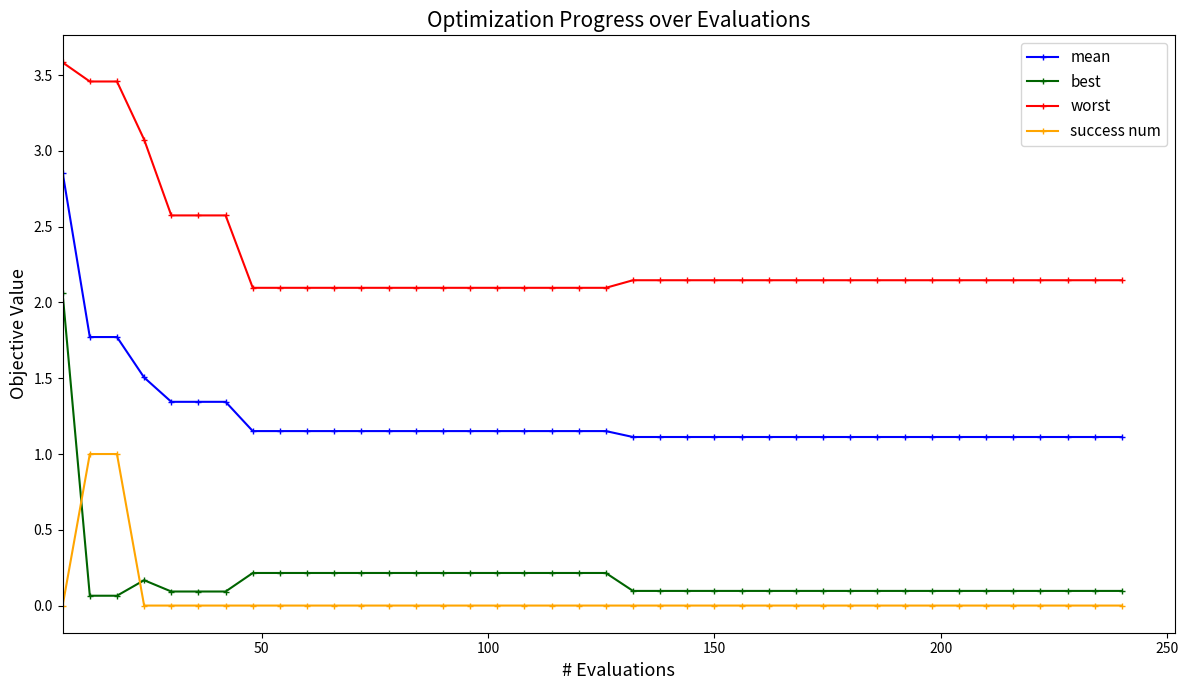

Which series has the largest total across all categories?

worst